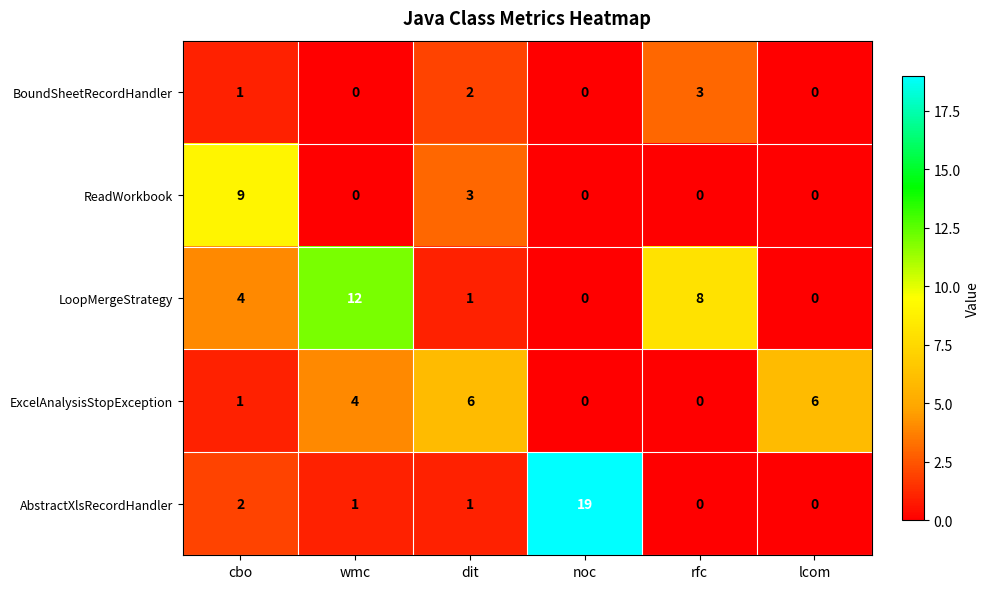

Reading right to left, extract all data points from this chart.

BoundSheetRecordHandler: lcom=0	rfc=3	noc=0	dit=2	wmc=0	cbo=1
ReadWorkbook: lcom=0	rfc=0	noc=0	dit=3	wmc=0	cbo=9
LoopMergeStrategy: lcom=0	rfc=8	noc=0	dit=1	wmc=12	cbo=4
ExcelAnalysisStopException: lcom=6	rfc=0	noc=0	dit=6	wmc=4	cbo=1
AbstractXlsRecordHandler: lcom=0	rfc=0	noc=19	dit=1	wmc=1	cbo=2